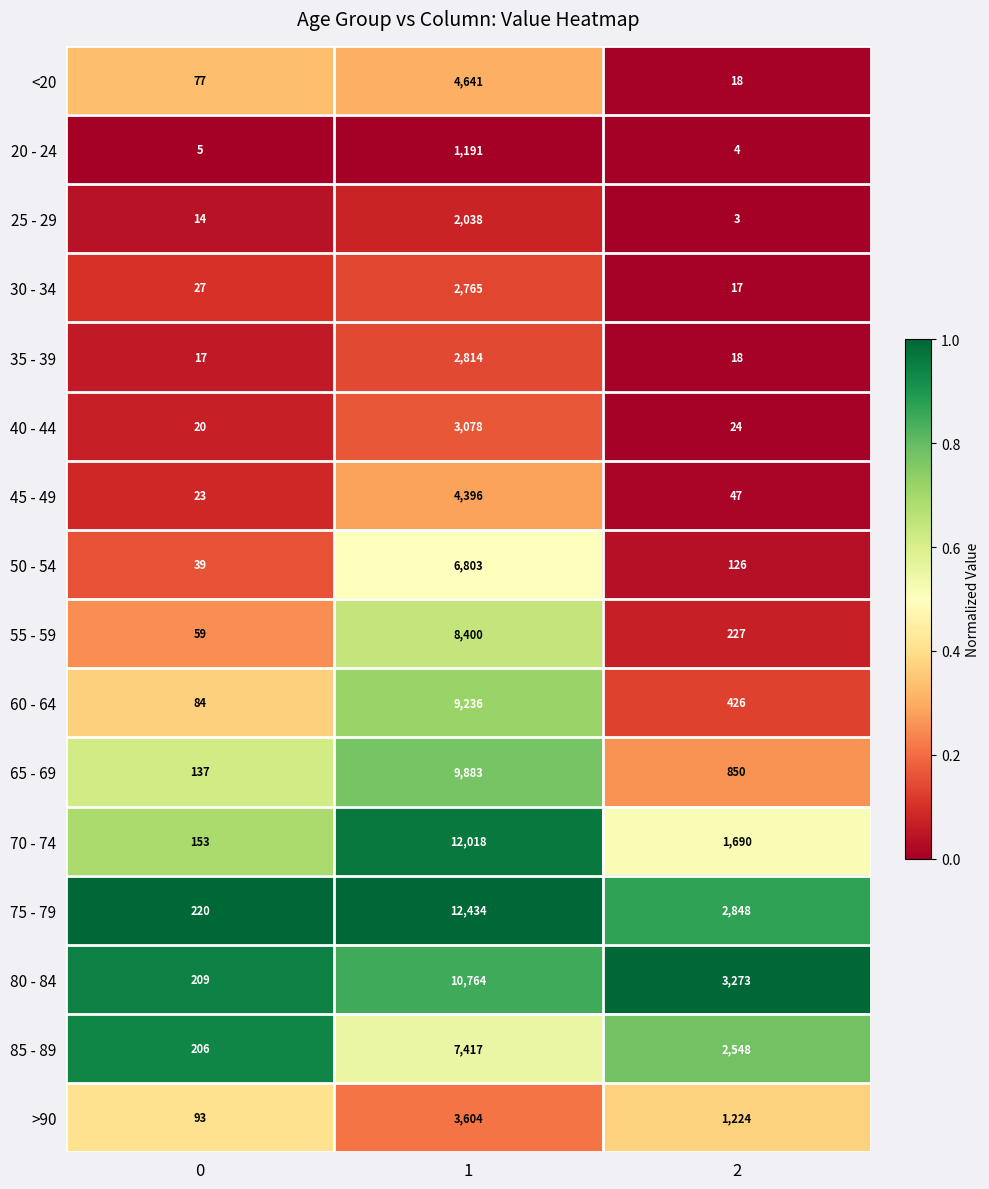

What is the greatest value displayed?

12434